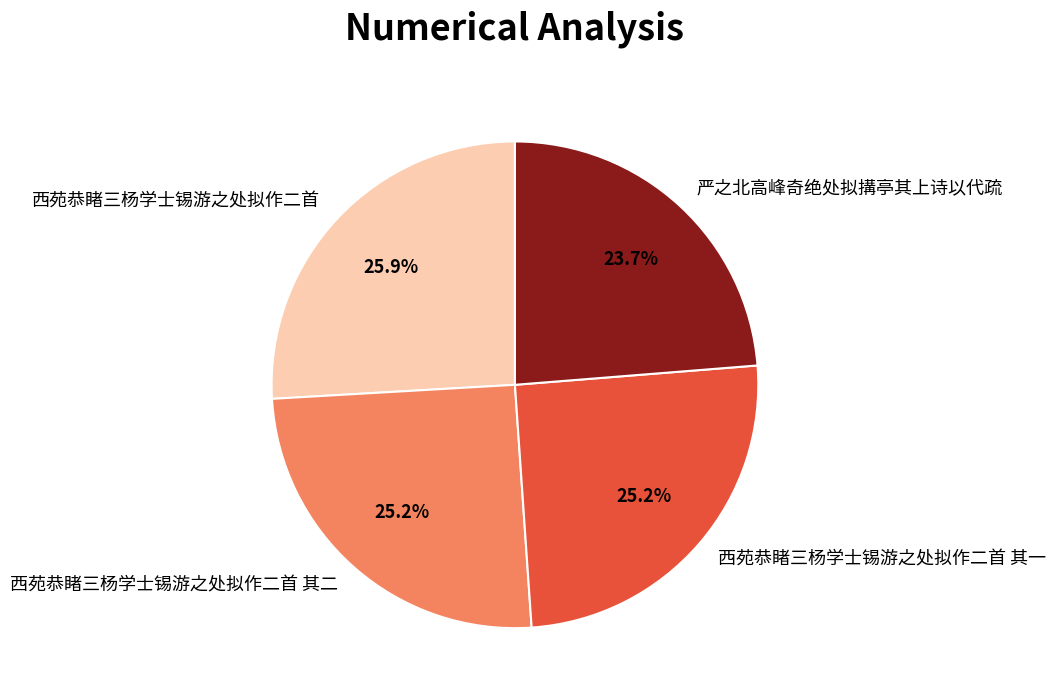

Which category has the smallest portion of the pie?

严之北高峰奇绝处拟搆亭其上诗以代疏